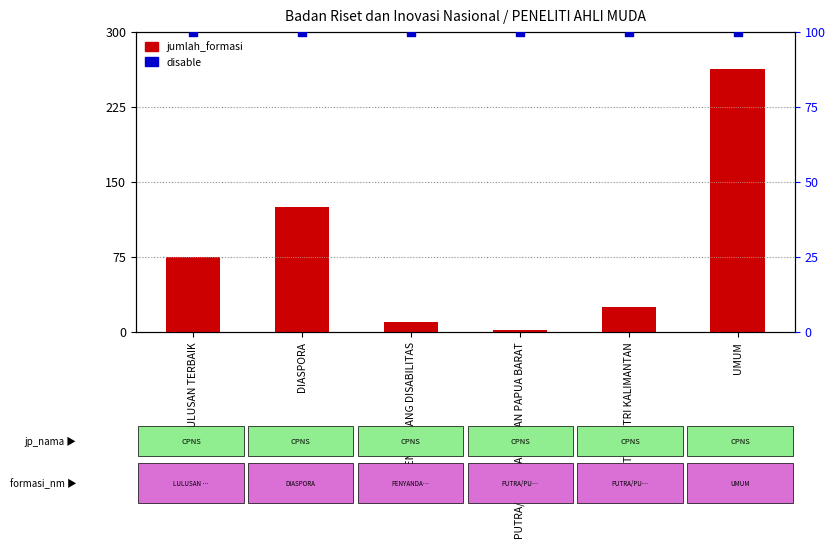

At how many categories does at least one series exceed 84?

6